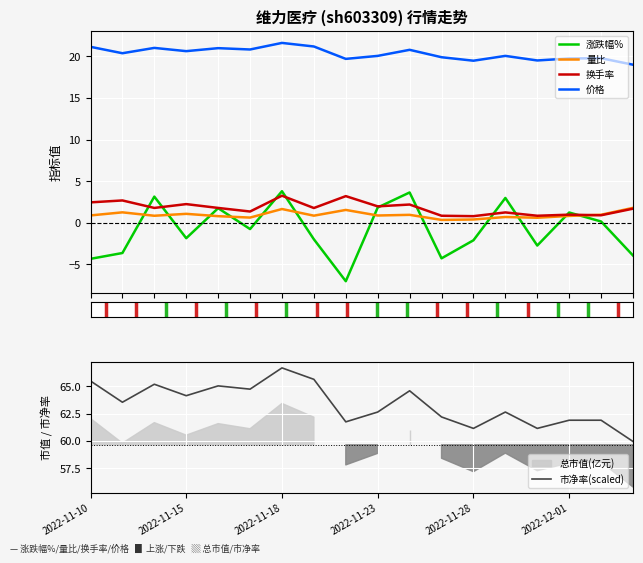

True or false: 涨跌幅% and 价格 cross at least once.

False